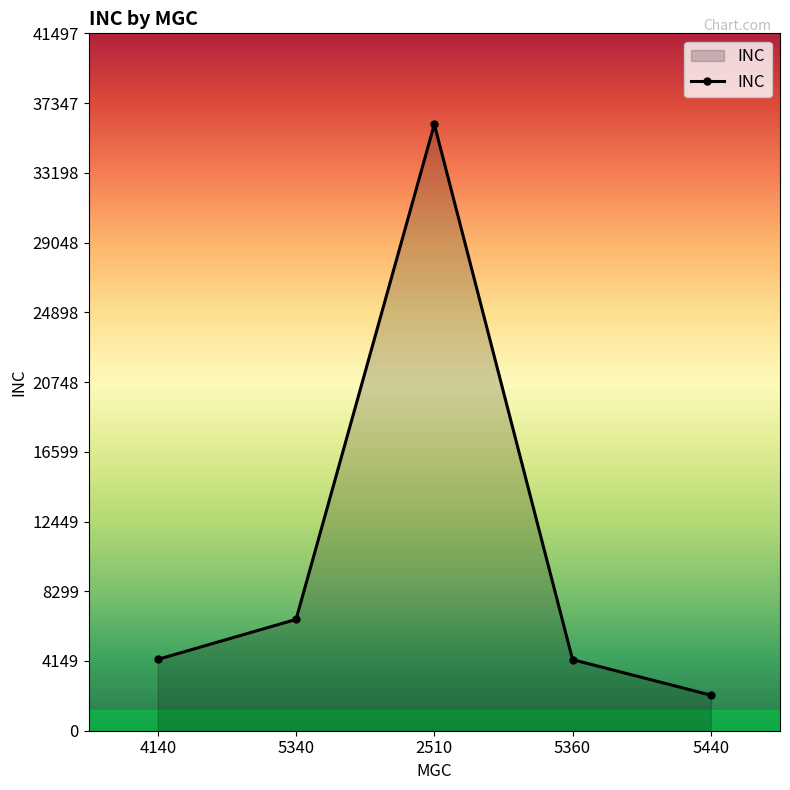

What is the value of the 5th point from the left?

2118